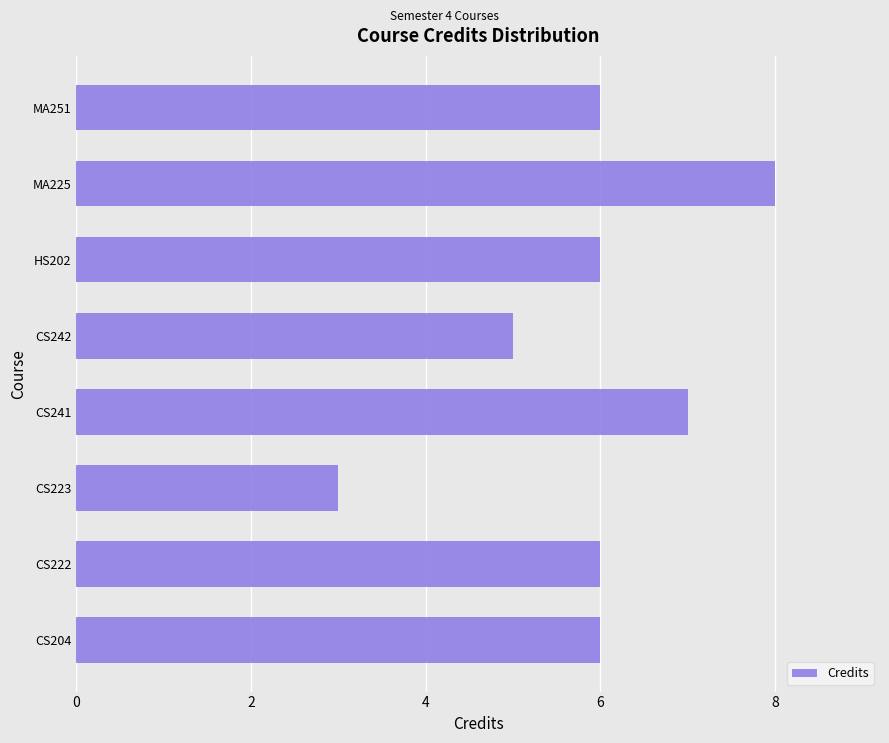

What is the approximate value at MA225?

8